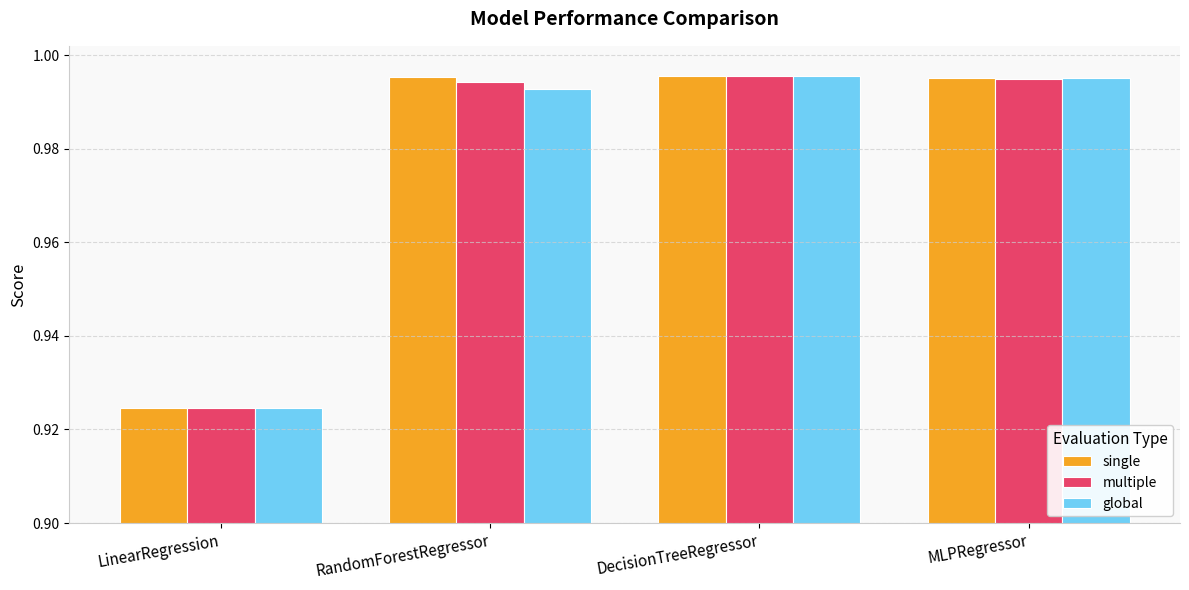

Is the value of global at LinearRegression greater than the value of multiple at RandomForestRegressor?

No